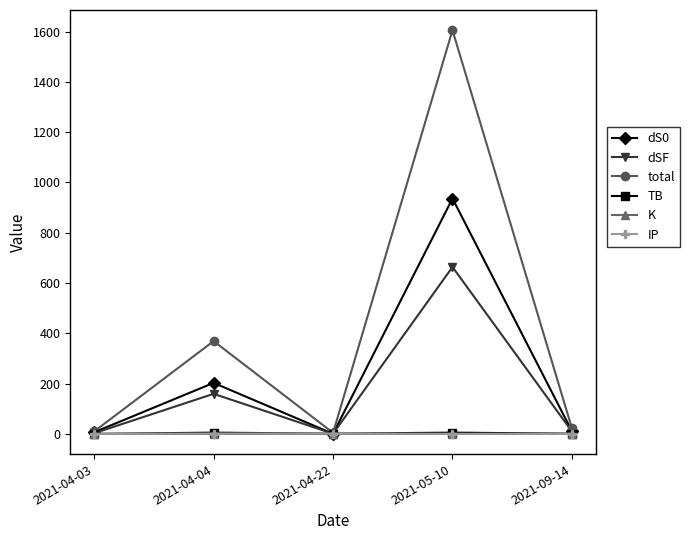

Does the chart display data point markers on the line(s)?

Yes